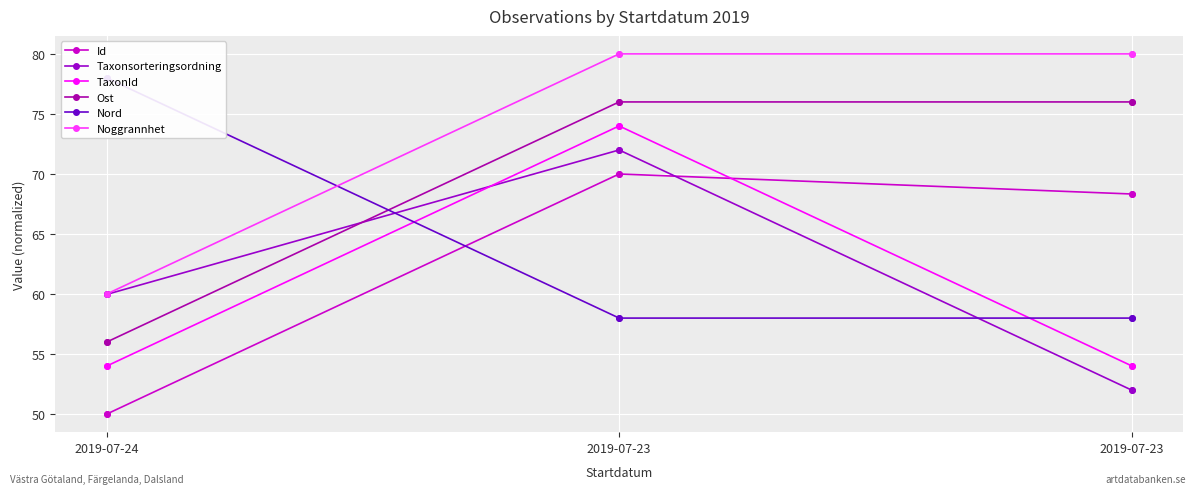

Is the value of TaxonId at 2019-07-23 greater than the value of Ost at 2019-07-24?

Yes